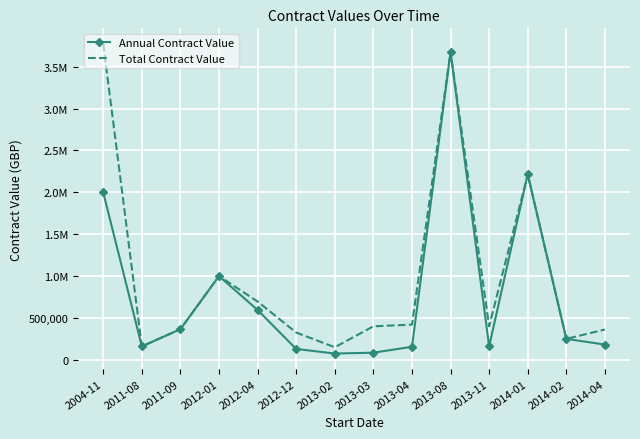

What is the label of the 2nd point from the left?

2011-08